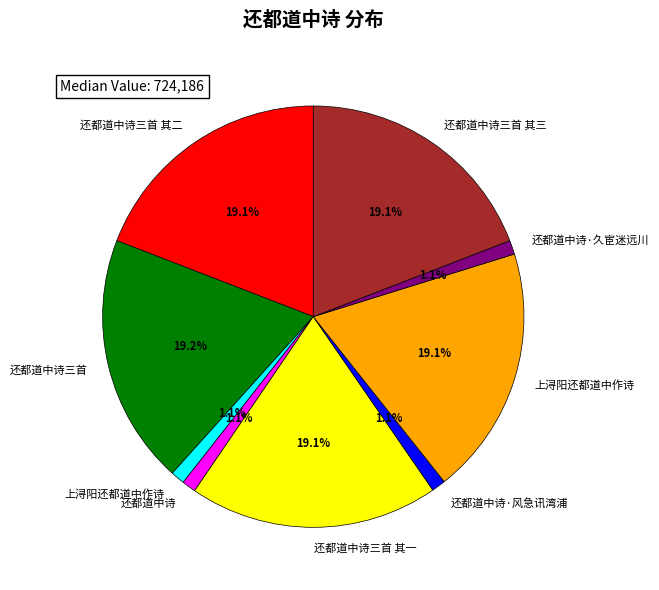

Is there a majority slice in this chart?

No